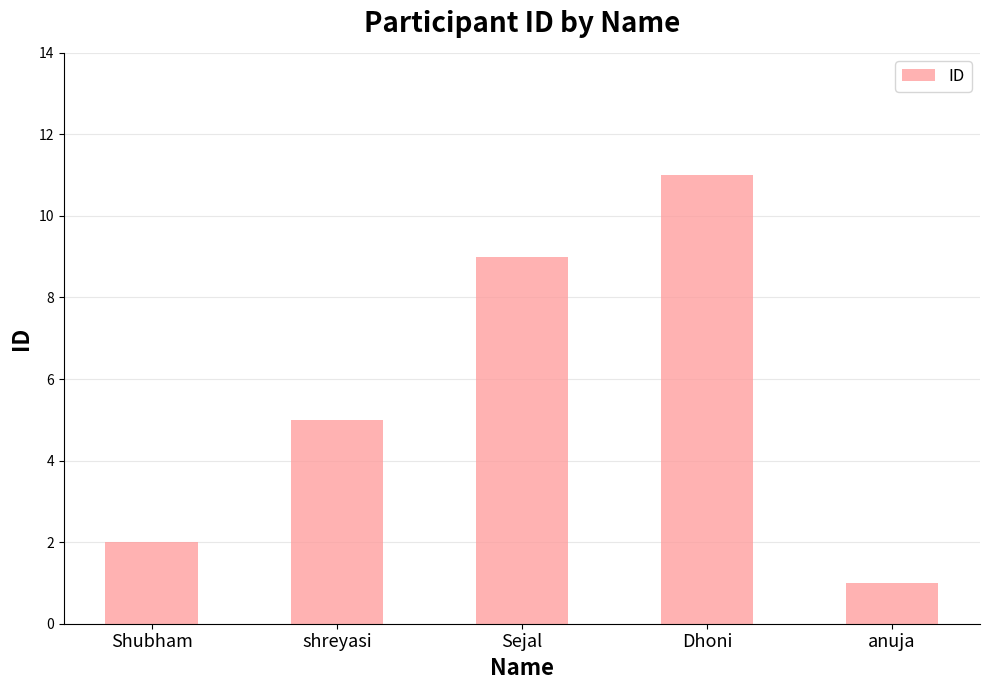

What is the sum of the values at Dhoni and anuja?

12